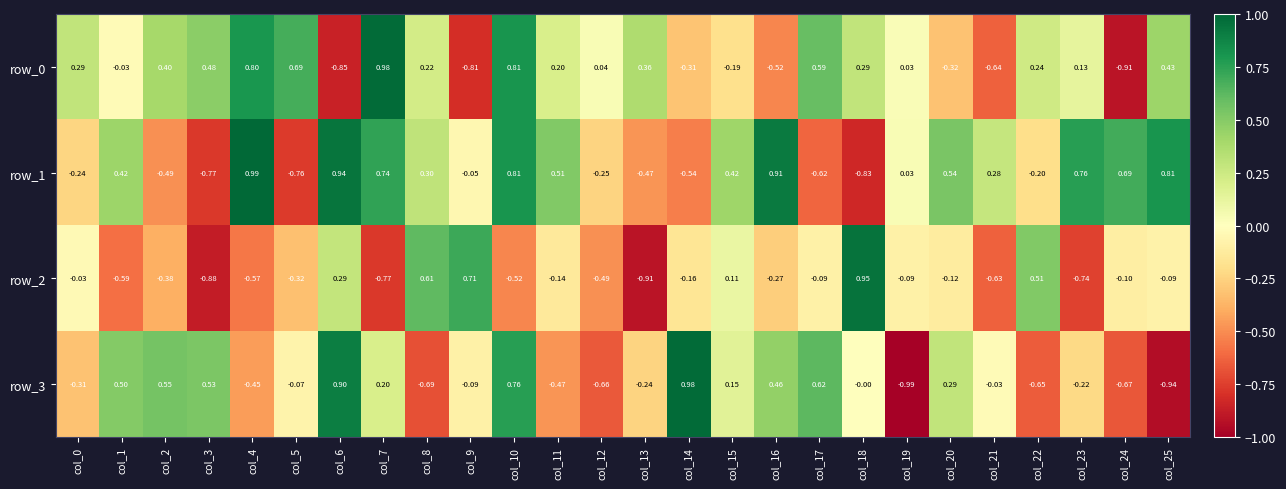

Is the value of row_3 at col_25 greater than the value of row_1 at col_4?

No